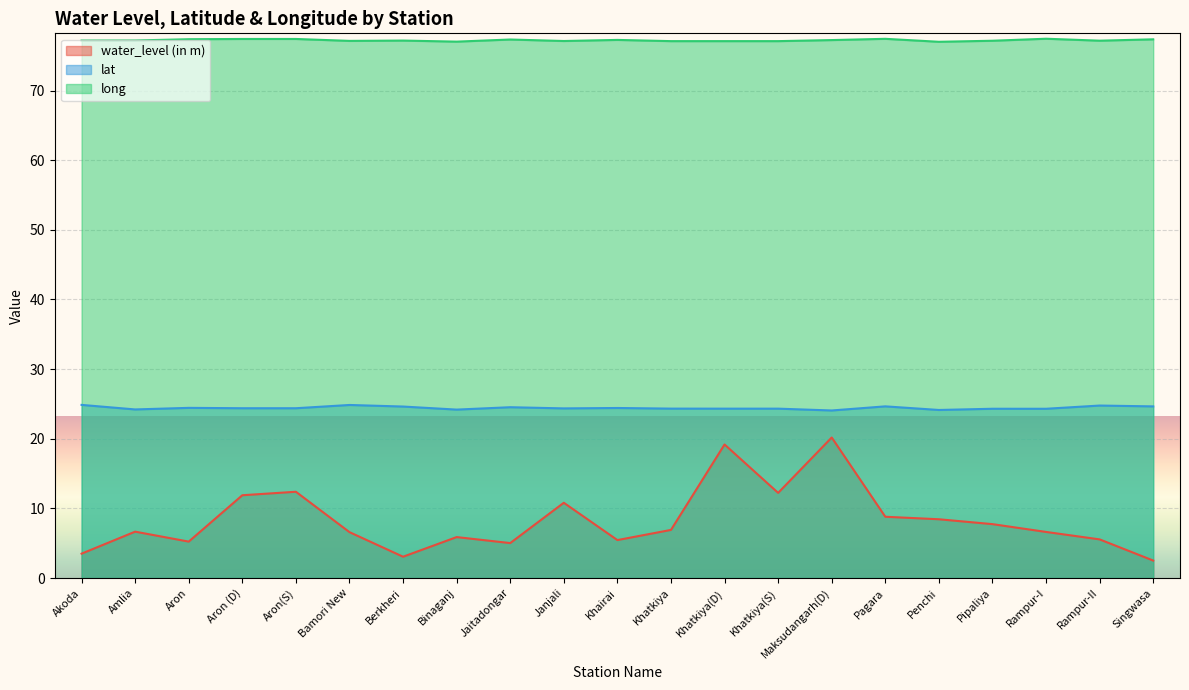

True or false: lat has a value of 24.3 at Khatkiya(D).

True